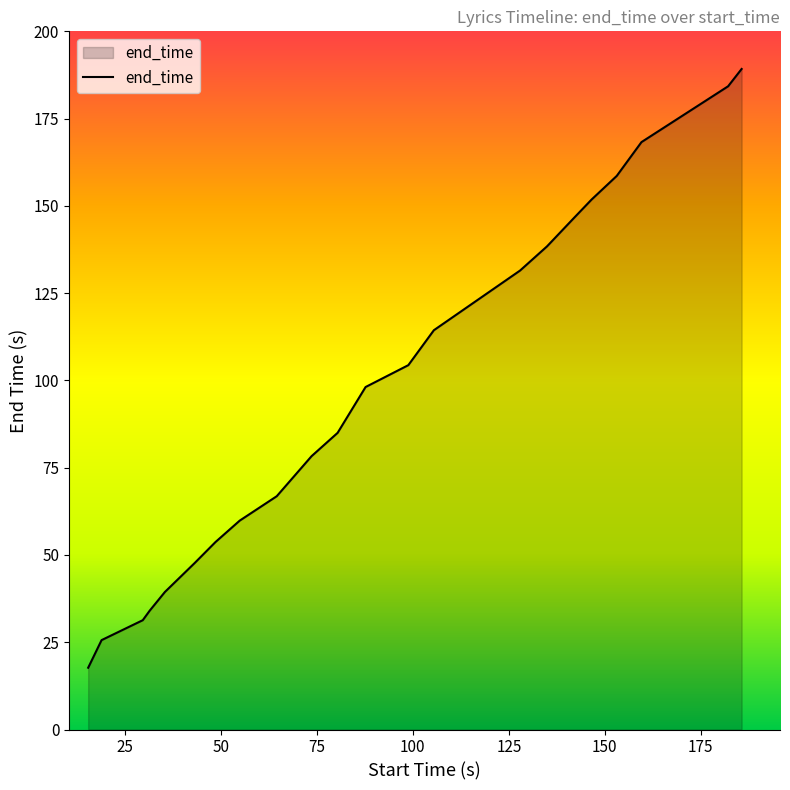

What is the smallest value displayed?

17.7